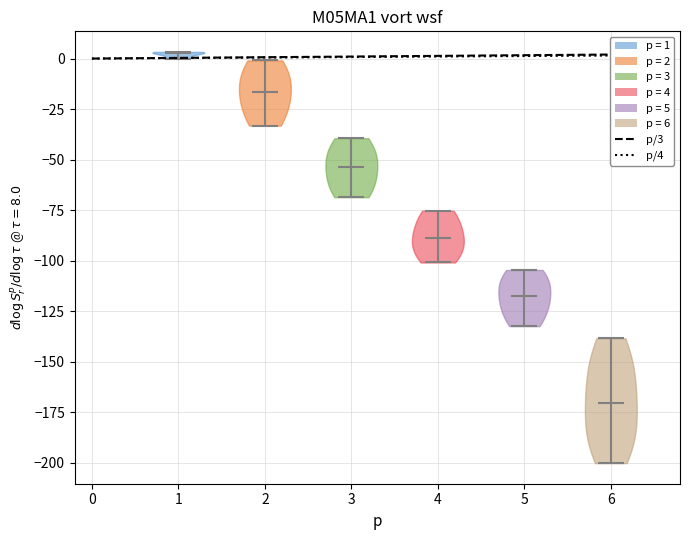

Which violin has the lowest median line?

6